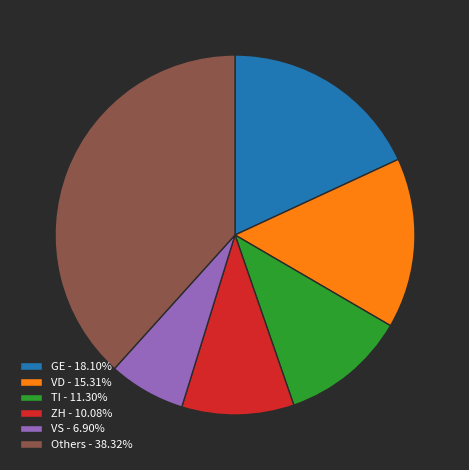

Does VS - 6.90% represent more than half of the total?

No